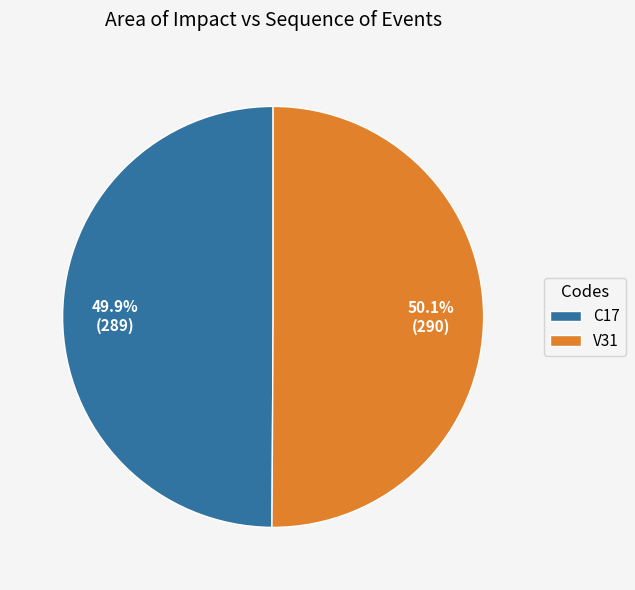

What percentage do V31 and C17 together represent?

100.0%